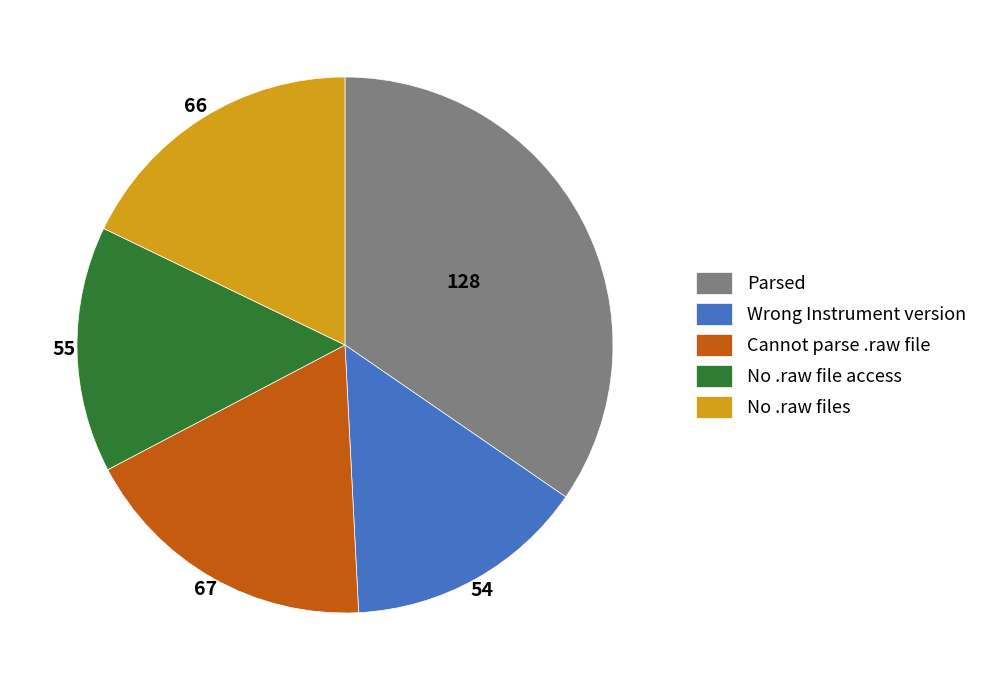

Which slice is the largest?

Parsed